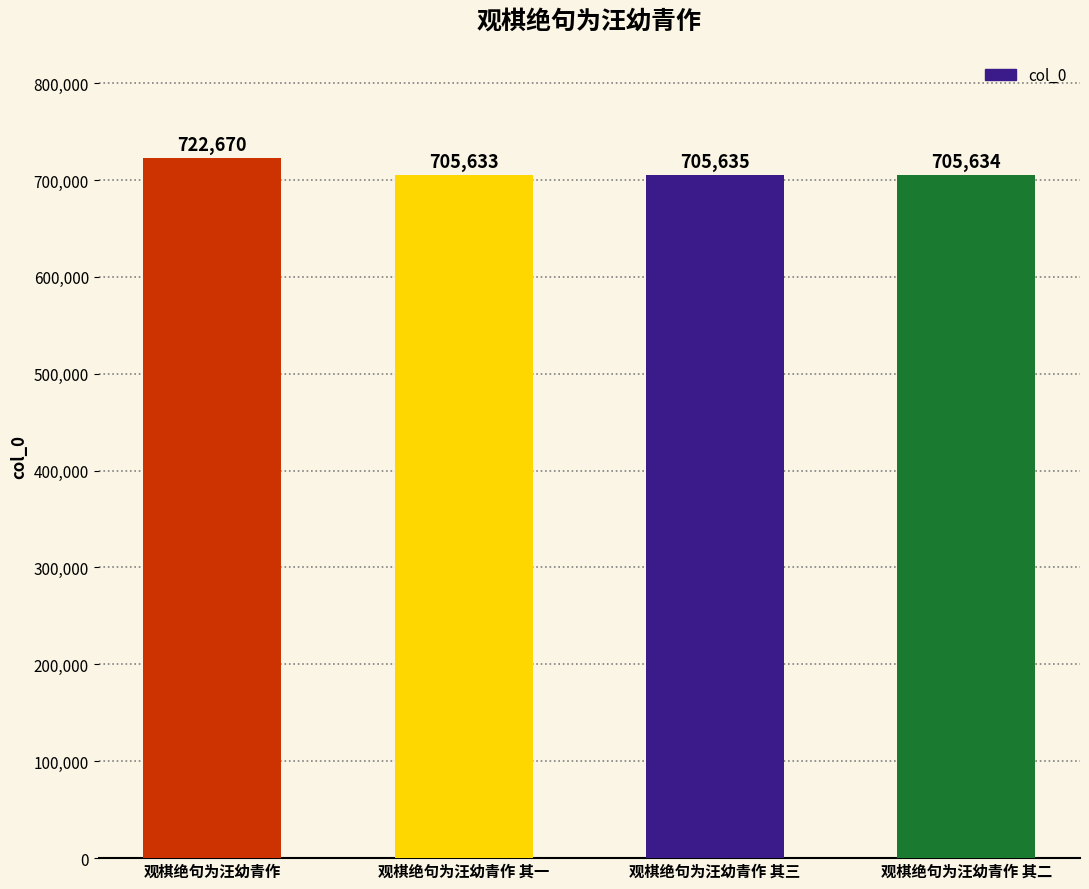

What is the difference between the values at 观棋绝句为汪幼青作 其二 and 观棋绝句为汪幼青作 其一?

1